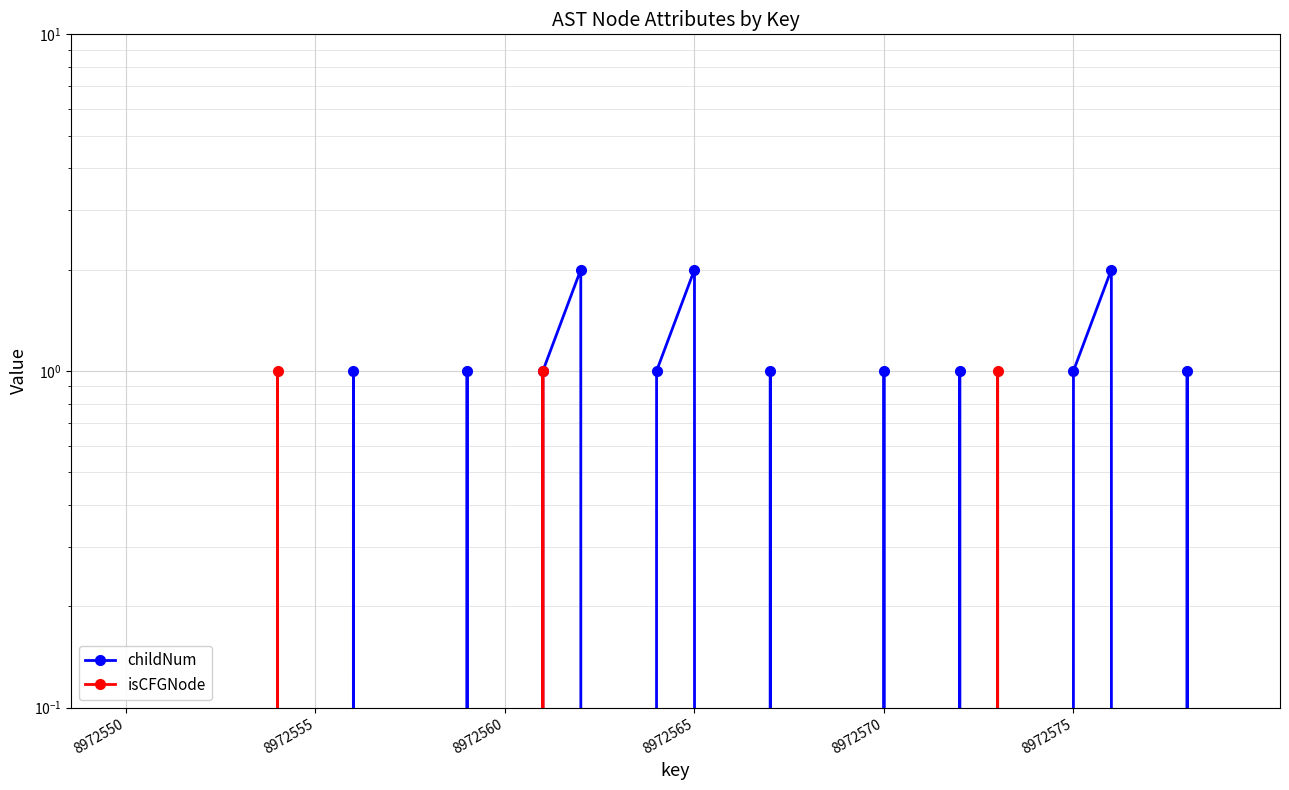

Which series has the largest total across all categories?

childNum